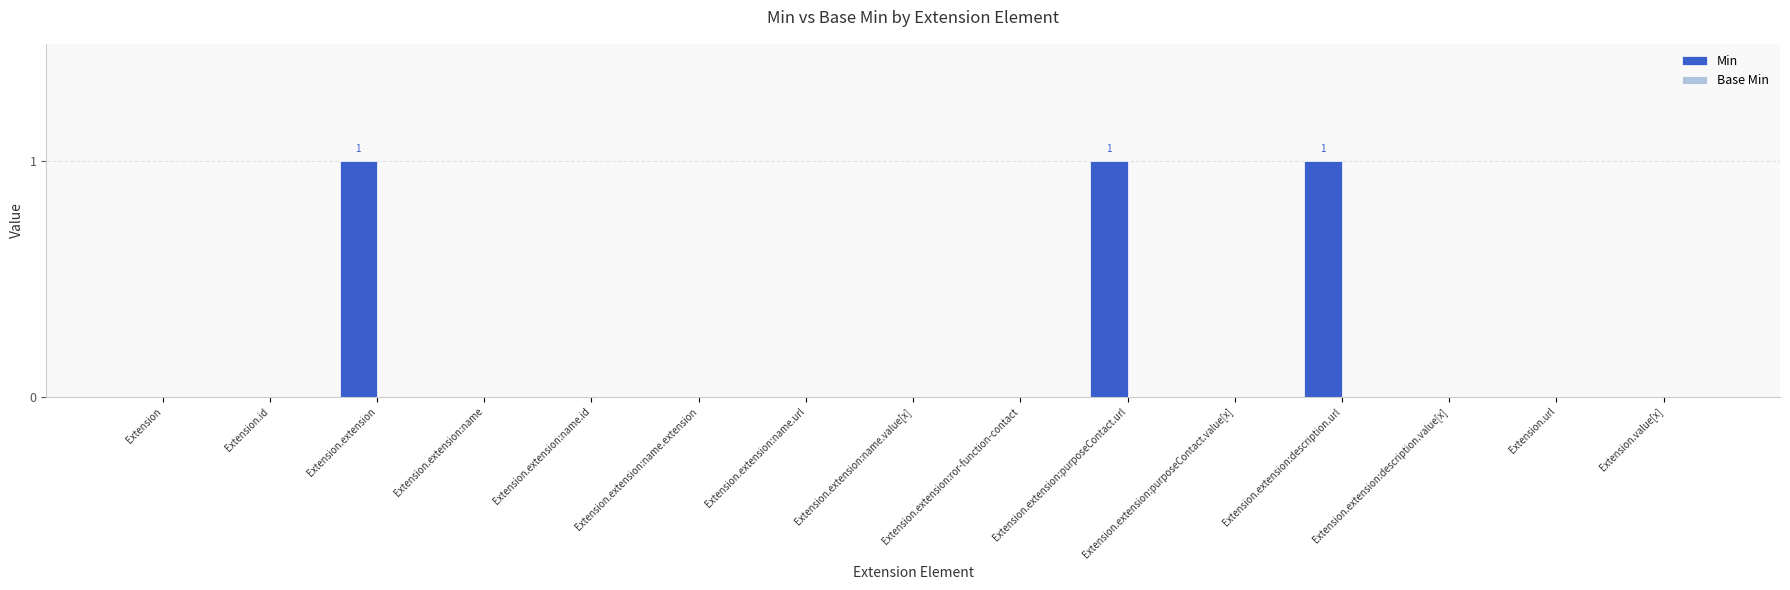

Which has a higher value, Extension.extension:purposeContact.url or Extension.extension:name.id?

Extension.extension:purposeContact.url